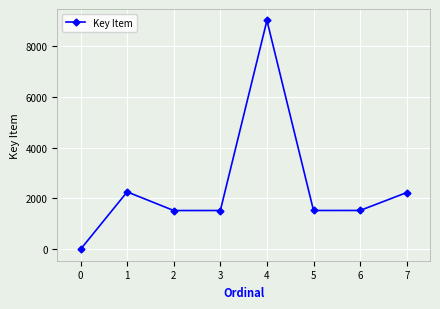

What is the difference between the maximum and minimum values?

8995